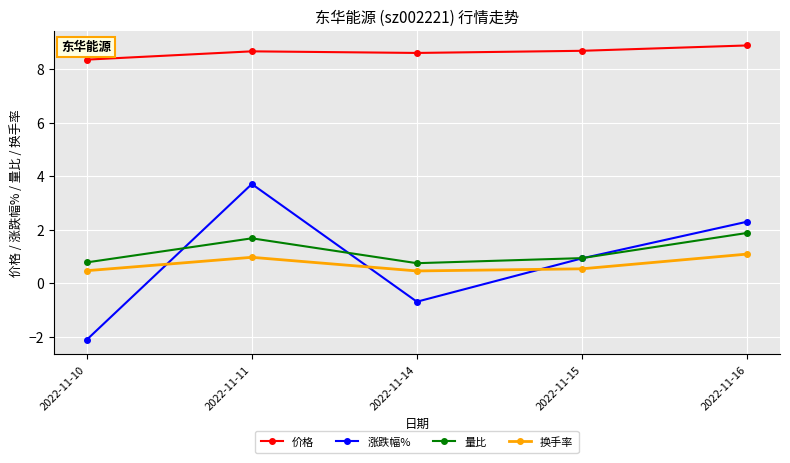

Rank the series by their maximum value, from highest to lowest.

价格, 涨跌幅%, 量比, 换手率